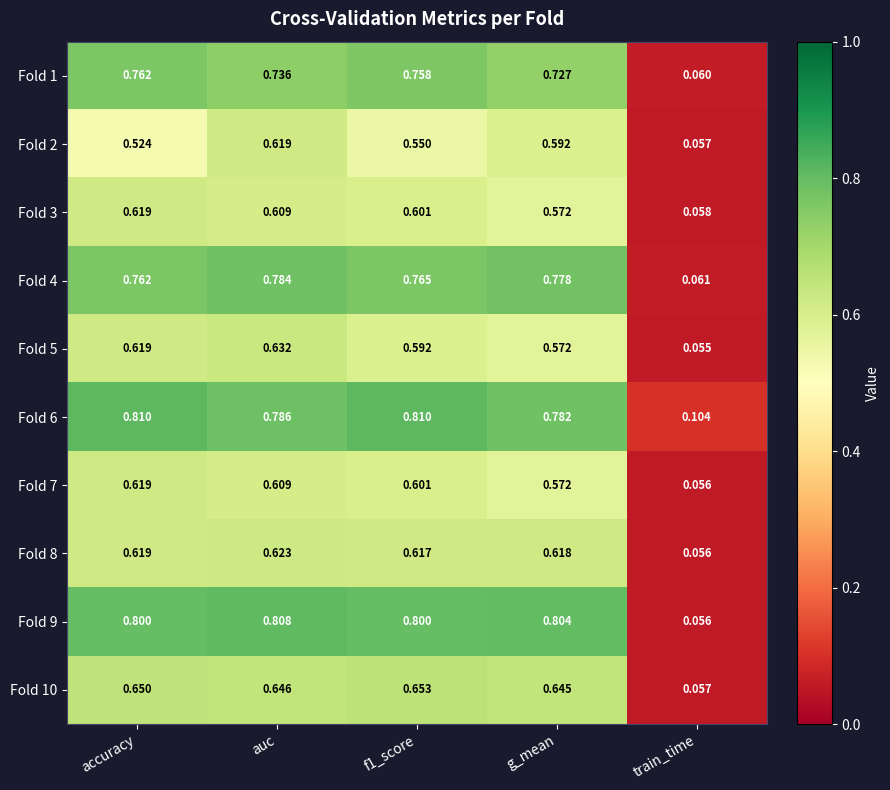

At which label does Fold 3 reach its minimum?

train_time